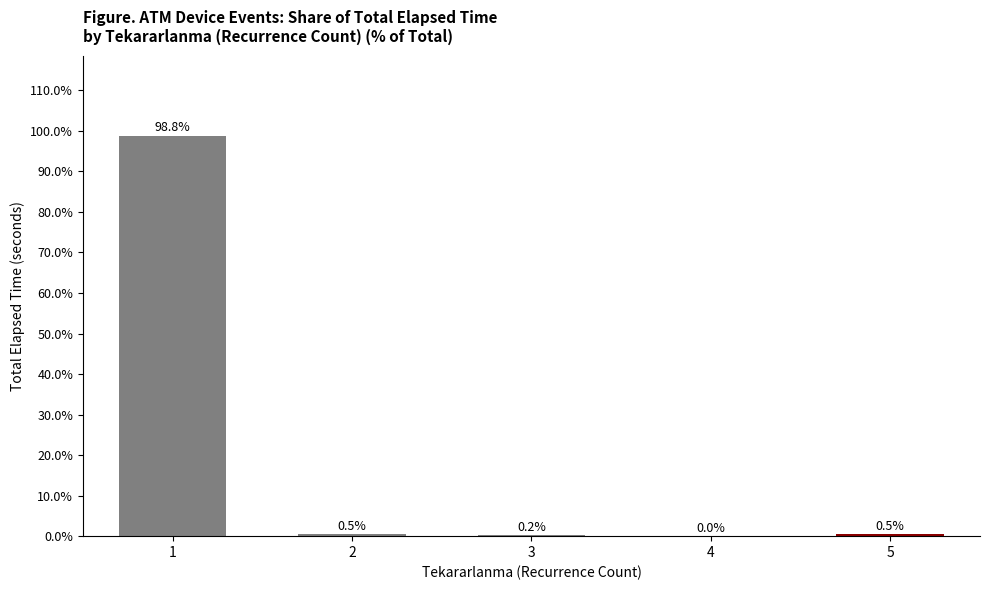

Which has a higher value, 3 or 1?

1